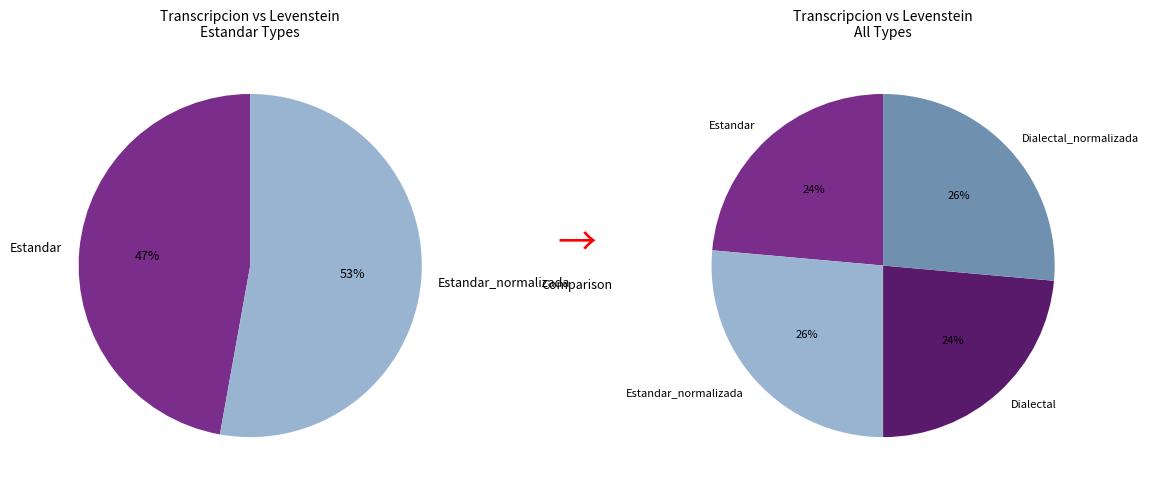

Is it true that Estandar_normalizada is 14% of the pie?

False